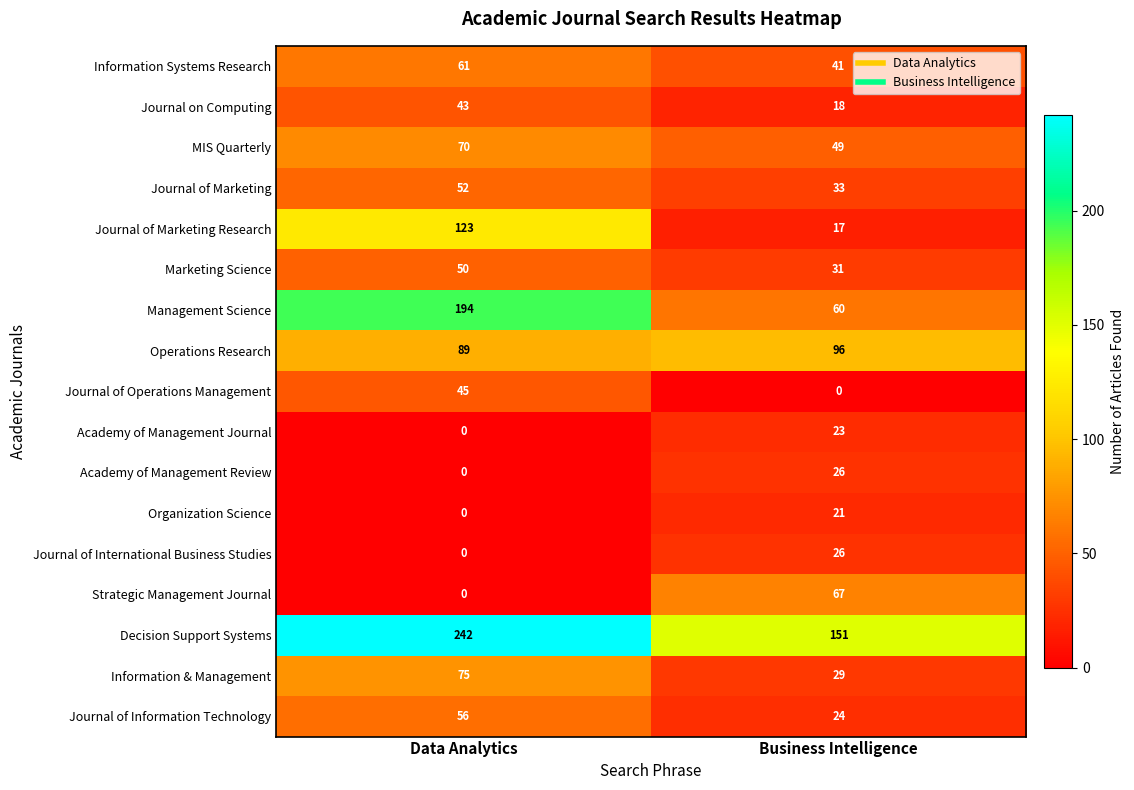

What is the maximum value shown in the chart?

242